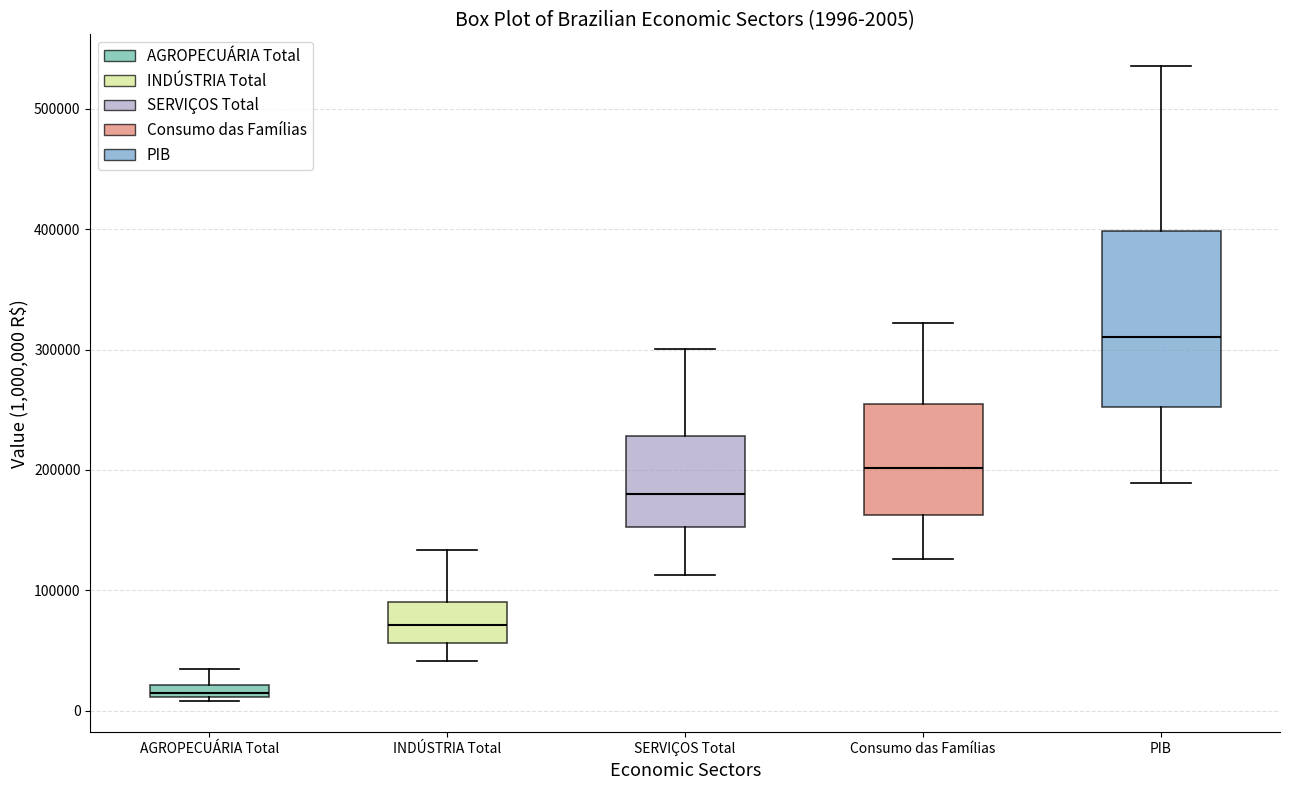

Which box is the tallest, from its lower edge to its upper edge?

PIB